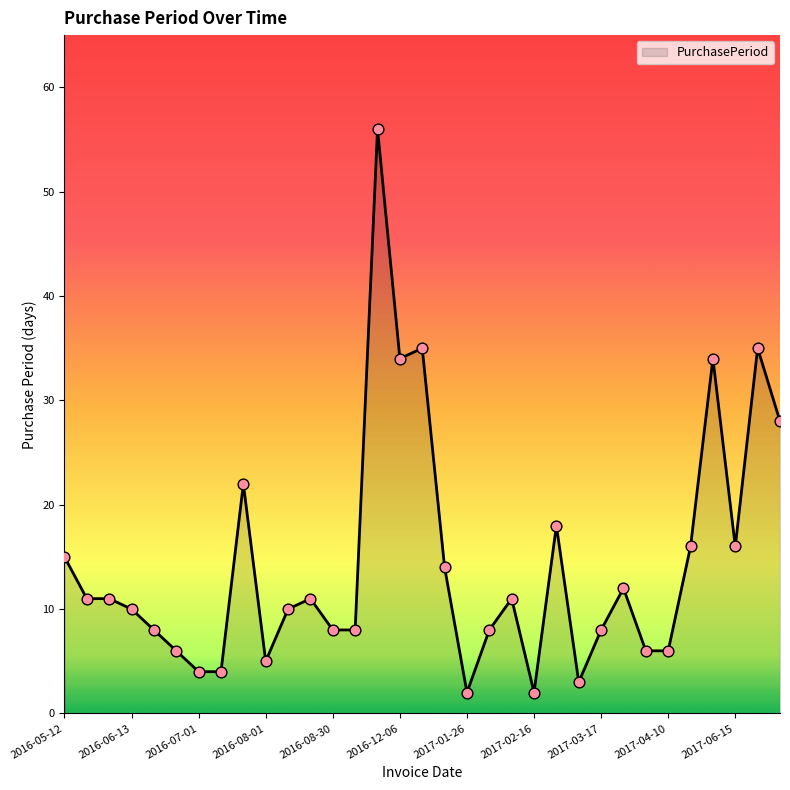

What is the maximum value shown in the chart?

56